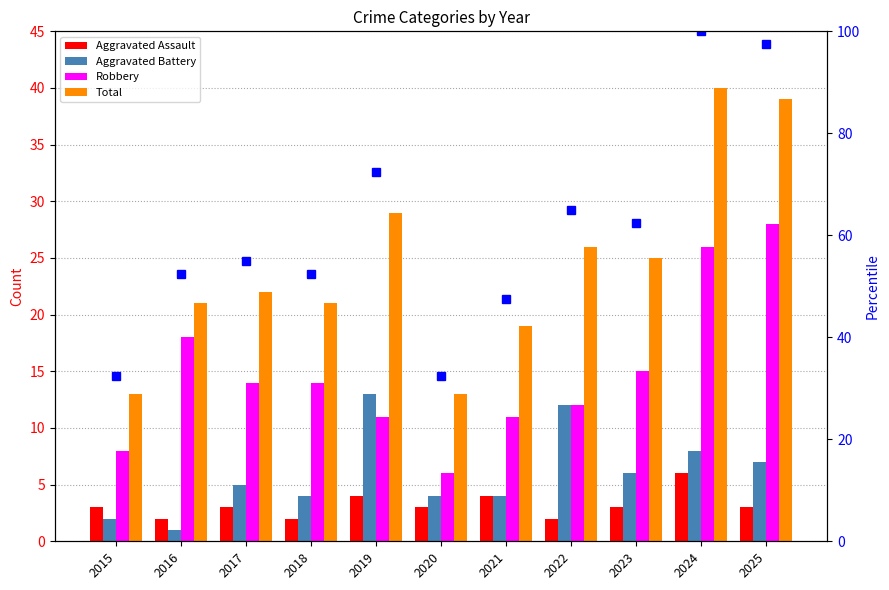

Which category has the lowest value across all series?

2016